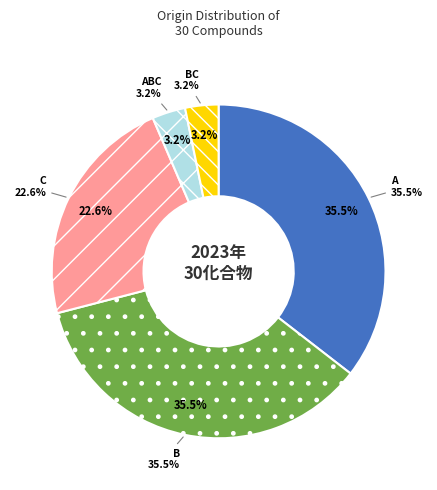

Which slice is the smallest?

ABC